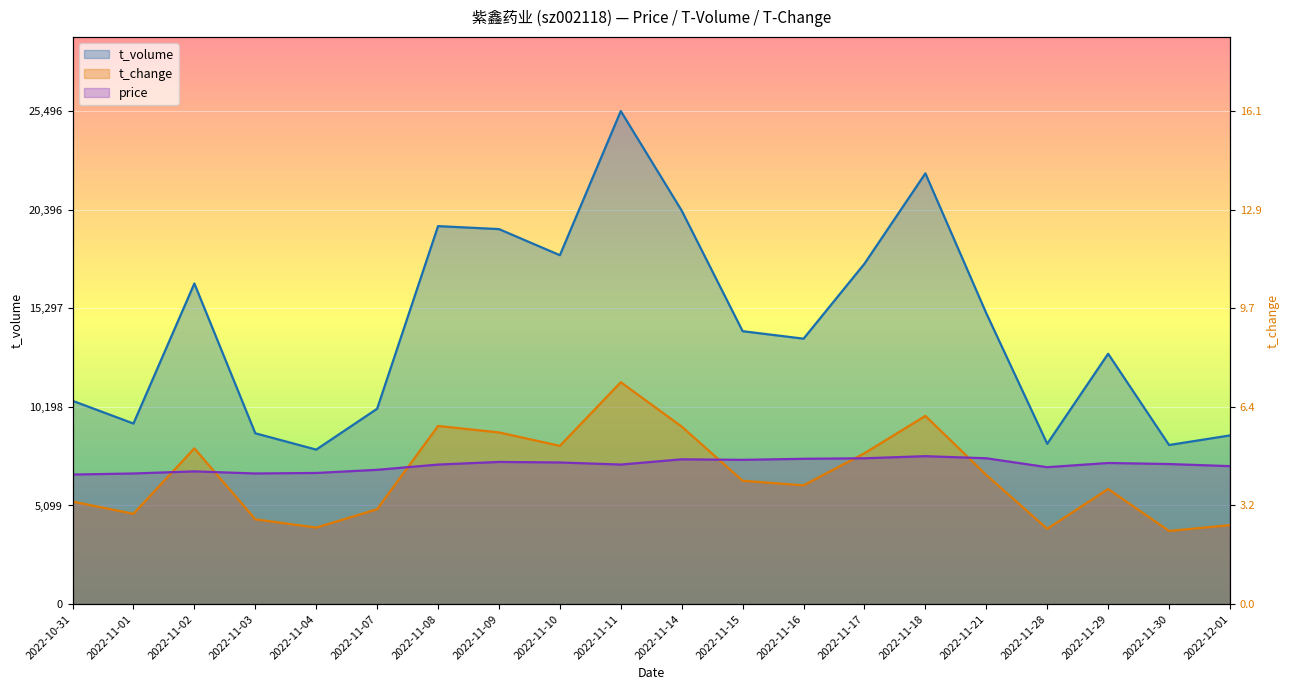

What is the label of the 18th point from the right?

2022-11-02